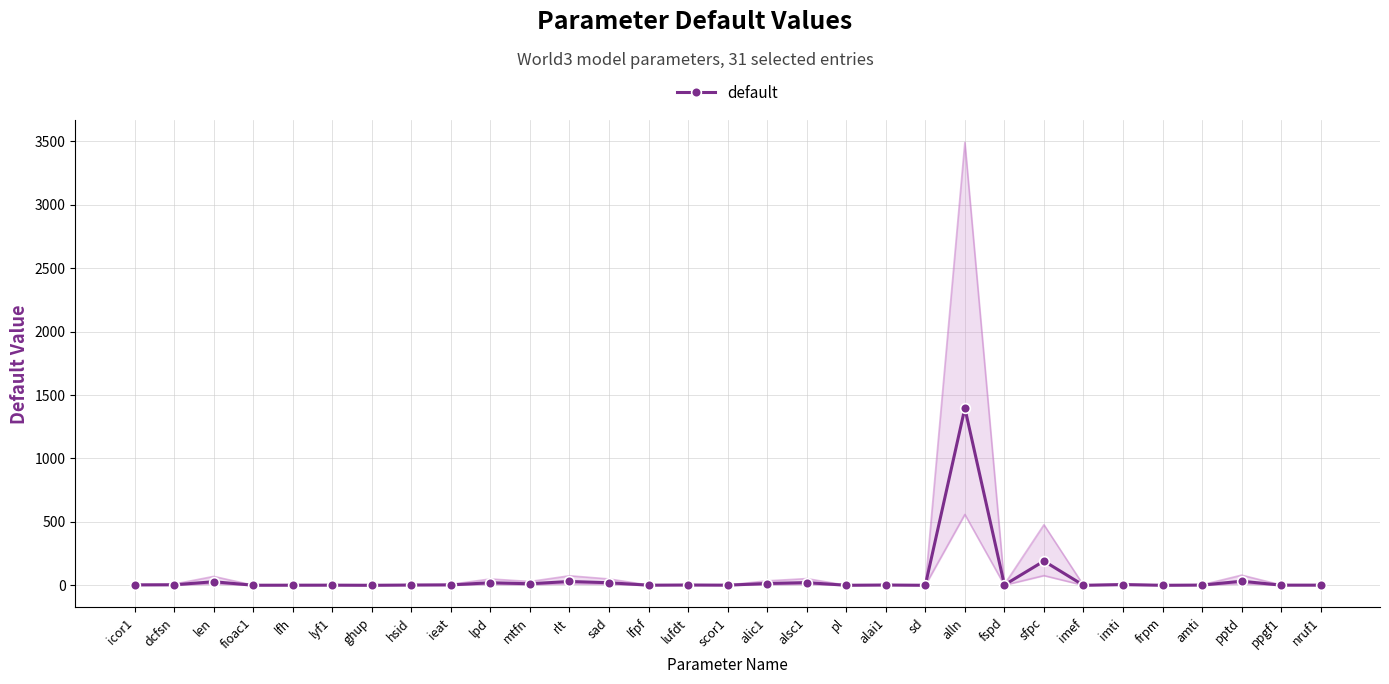

The chart shows a value of 0.2 at pl. True or false?

False